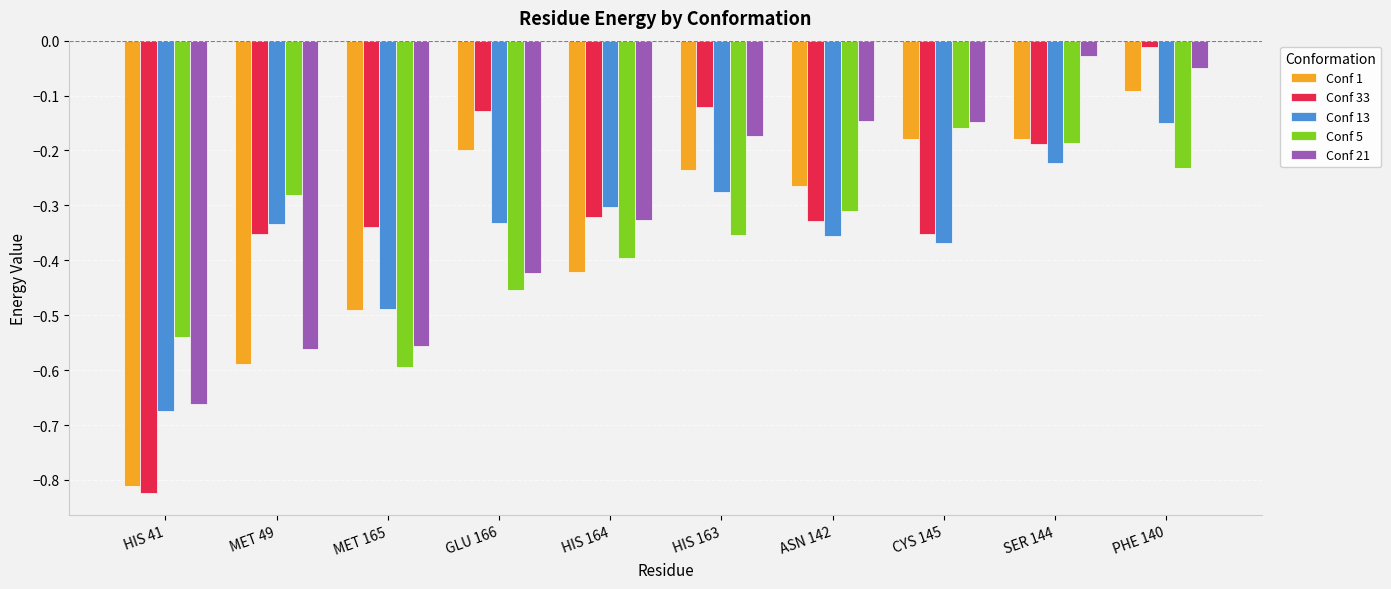

What is the spread (max minus min) of values at HIS 163?

0.2